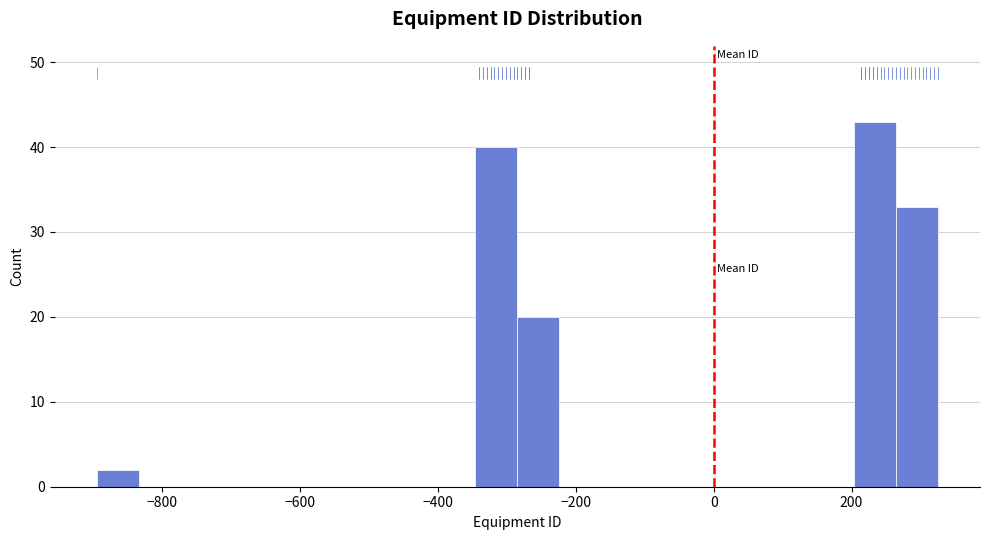

Read against the x-axis, roughly where is the centre of the tallest bar?

240